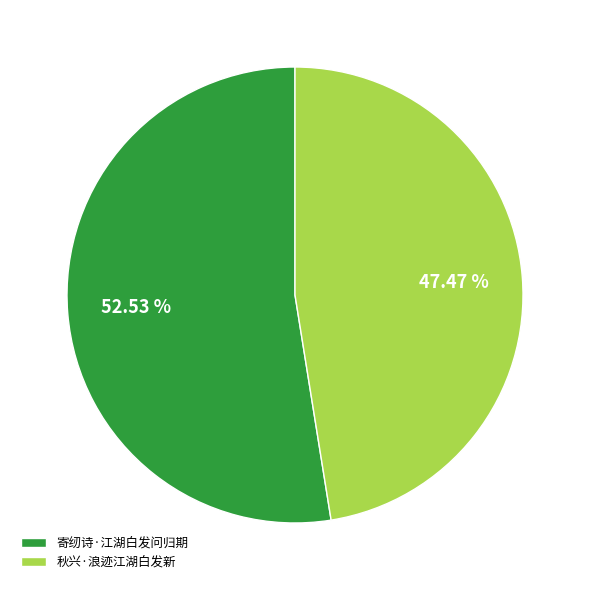

True or false: 寄纫诗·江湖白发问归期 accounts for 53% of the total.

True